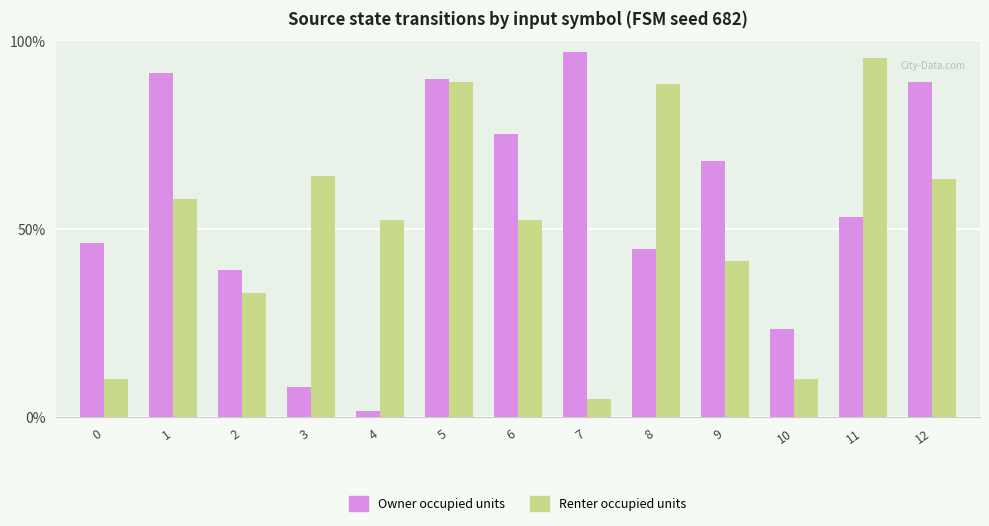

Rank the series by their maximum value, from lowest to highest.

Renter occupied units, Owner occupied units